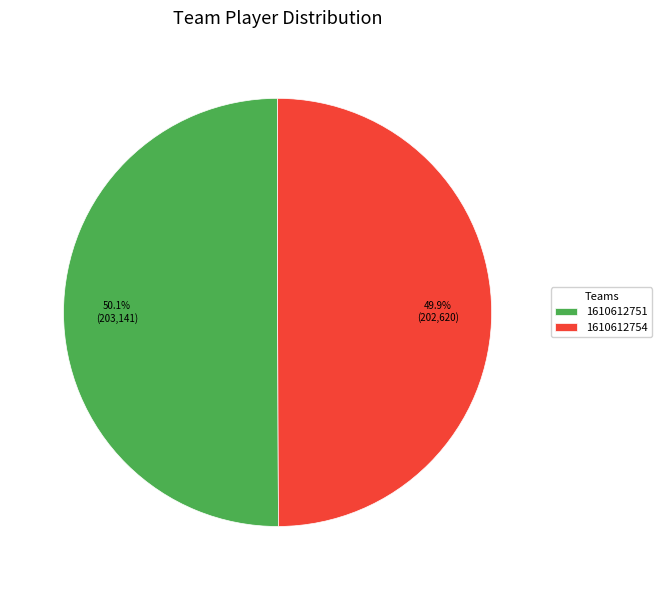

What is the ratio of the value at 1610612754 to the value at 1610612751?

1.0